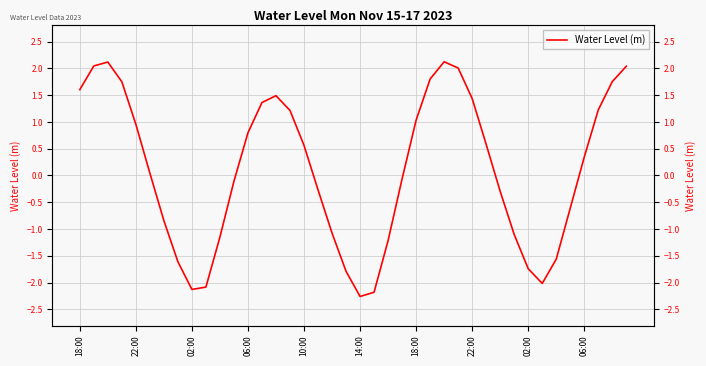

What value does the data have at 35?

-0.6